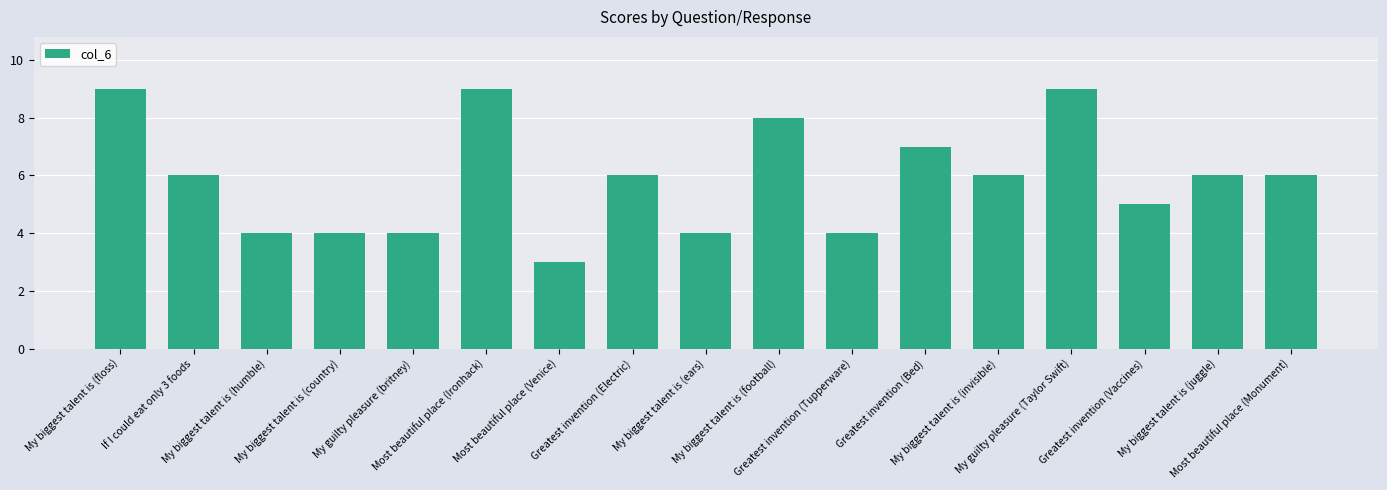

How many bars are there in total?

17